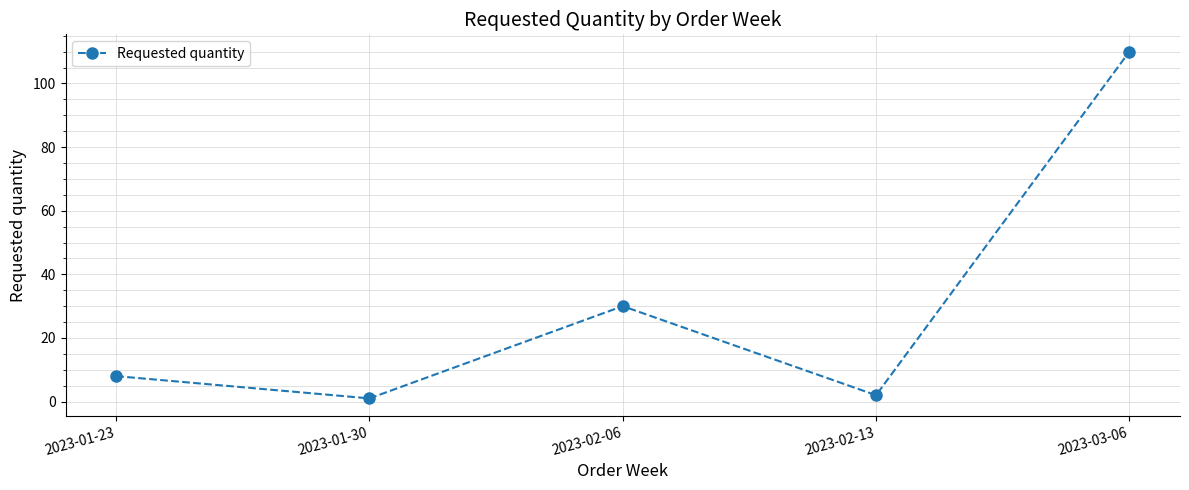

Reading left to right, list all the values displayed in this chart.

8	1	30	2	110